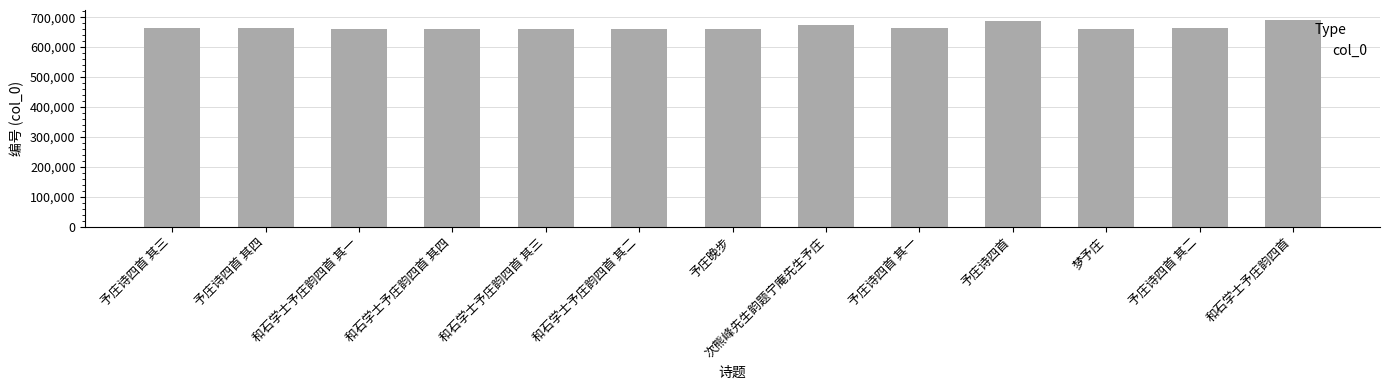

What is the greatest value displayed?

689551